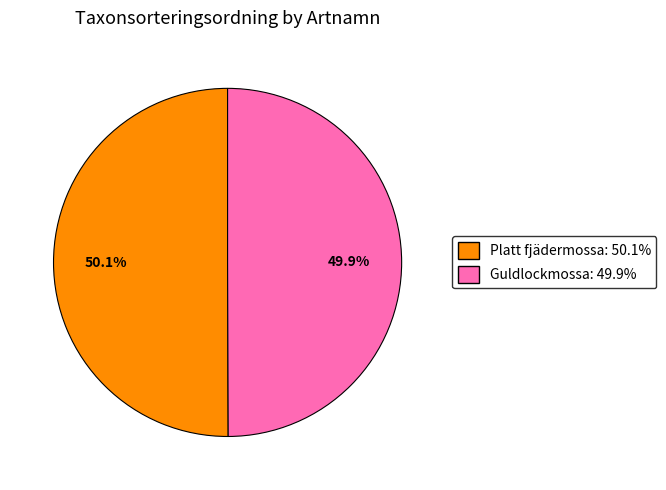

Approximately how many times larger is the value at Guldlockmossa compared to Platt fjädermossa?

1.0